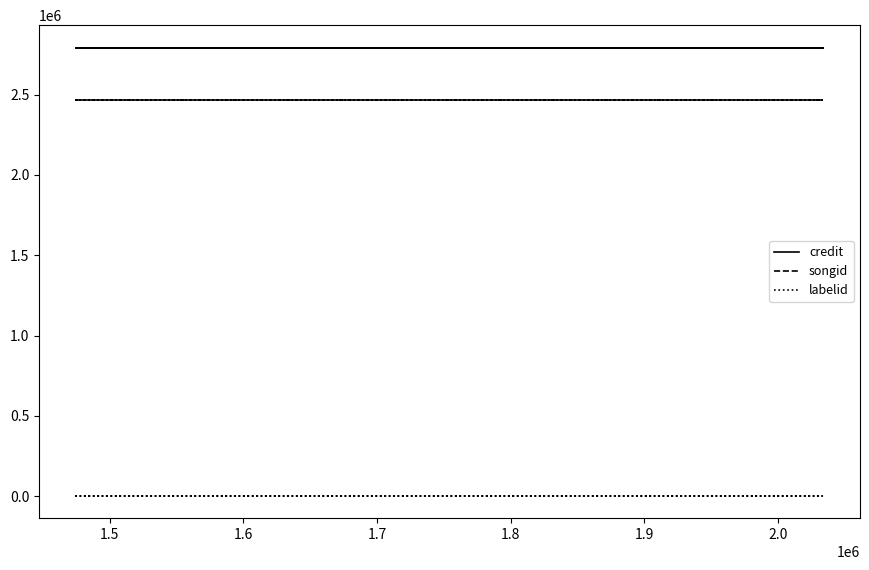

Which series has the largest total across all categories?

credit